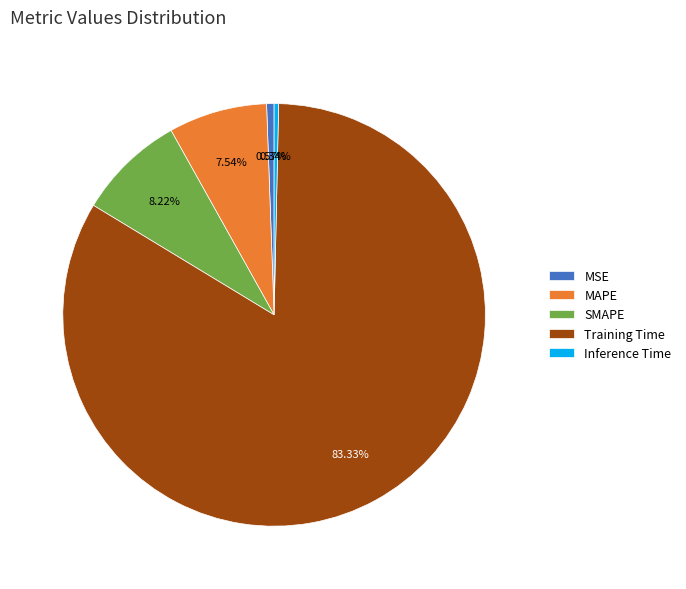

Count the number of slices in the pie.

5